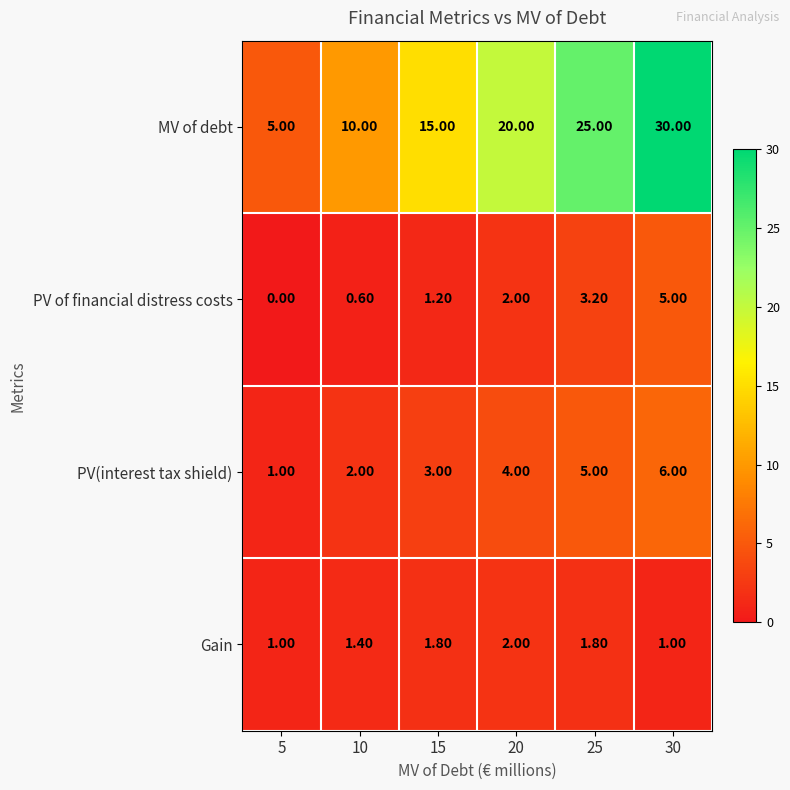

Which series has the largest range (max minus min)?

MV of debt